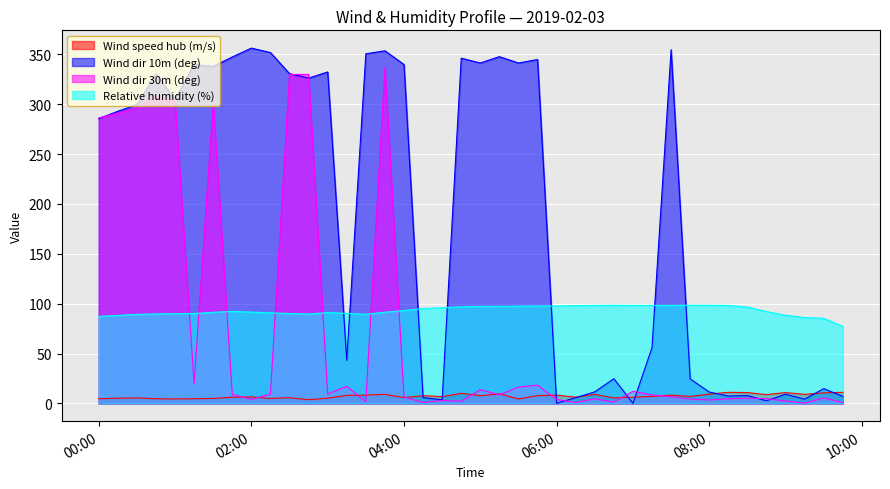

Rank the series at 2019-02-03 01:00:00 from lowest to highest value.

Wind speed hub (m/s), Relative humidity (%), Wind dir 30m (deg), Wind dir 10m (deg)